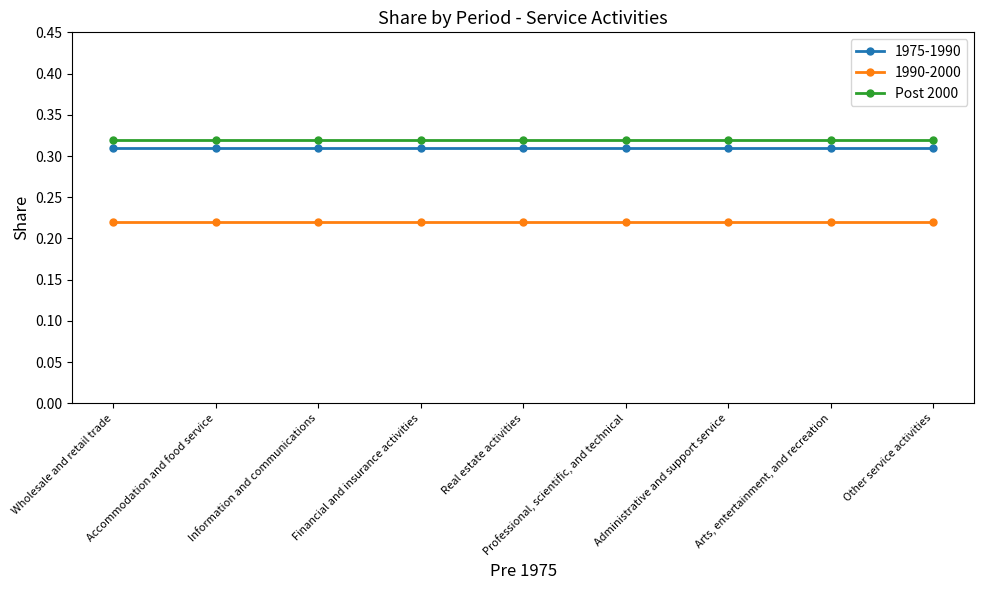

Is the value of 1990-2000 at Administrative and support service greater than the value of 1975-1990 at Administrative and support service?

No